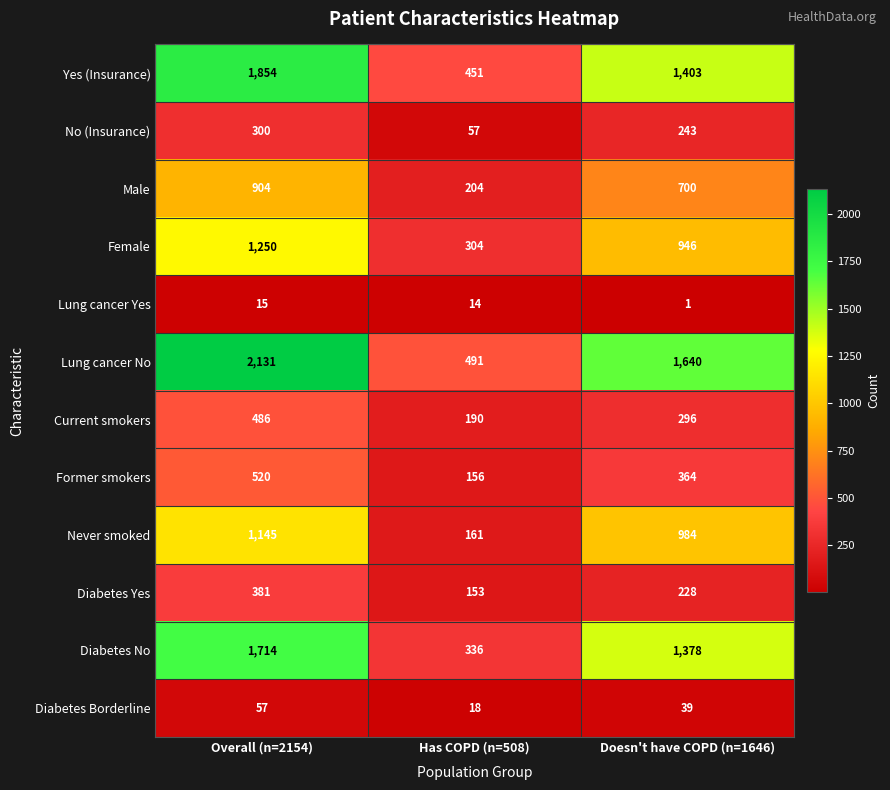

List the series in order of their peak value, highest first.

Lung cancer No, Yes (Insurance), Diabetes No, Female, Never smoked, Male, Former smokers, Current smokers, Diabetes Yes, No (Insurance), Diabetes Borderline, Lung cancer Yes